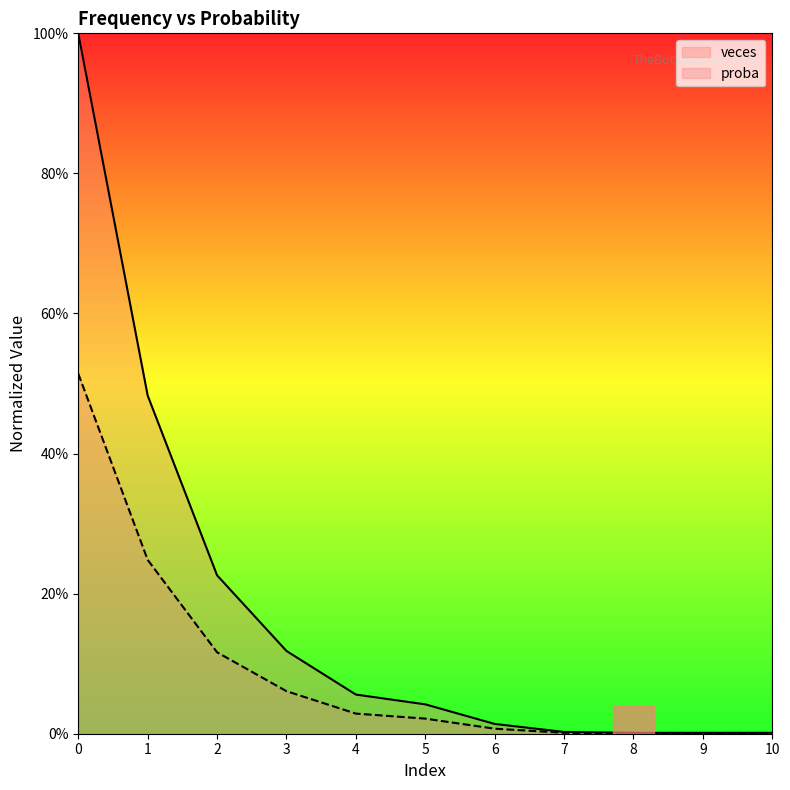

Reading left to right, list all the values displayed in this chart.

veces: 0=1.0	1=0.5	2=0.2	3=0.1	4=0.1	5=0.0	6=0.0	7=0.0	8=0.0	9=0.0	10=0.0
proba: 0=0.5	1=0.2	2=0.1	3=0.1	4=0.0	5=0.0	6=0.0	7=0.0	8=0.0	9=0.0	10=0.0